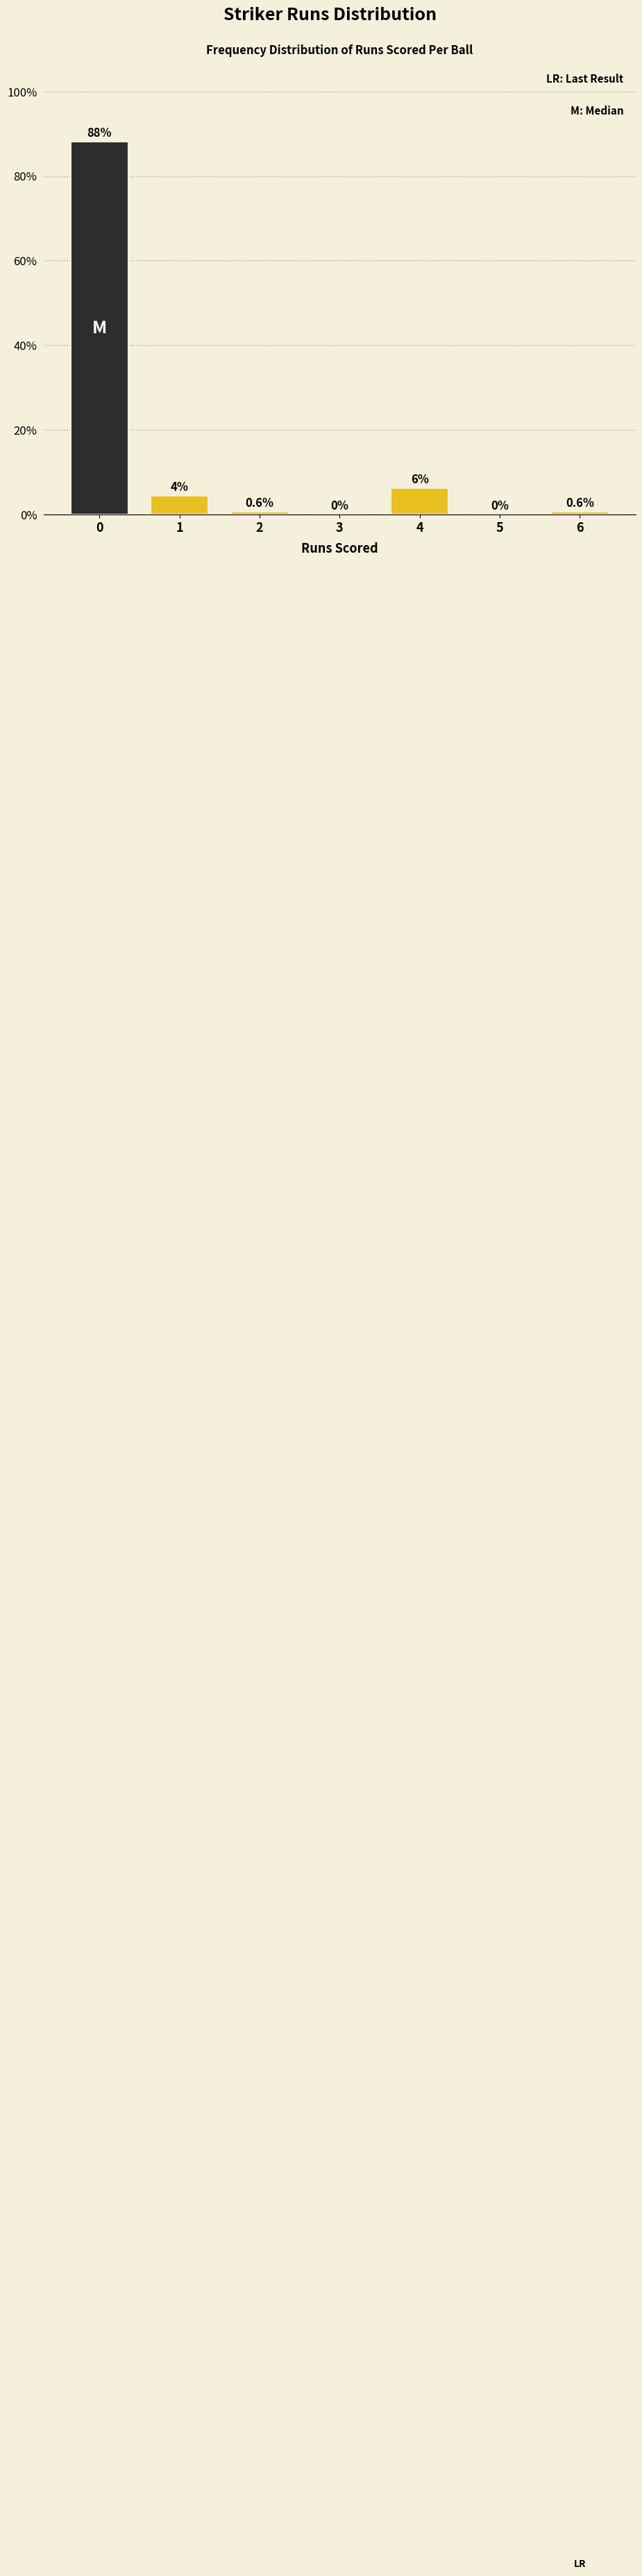

What is the maximum value shown in the chart?

88.1